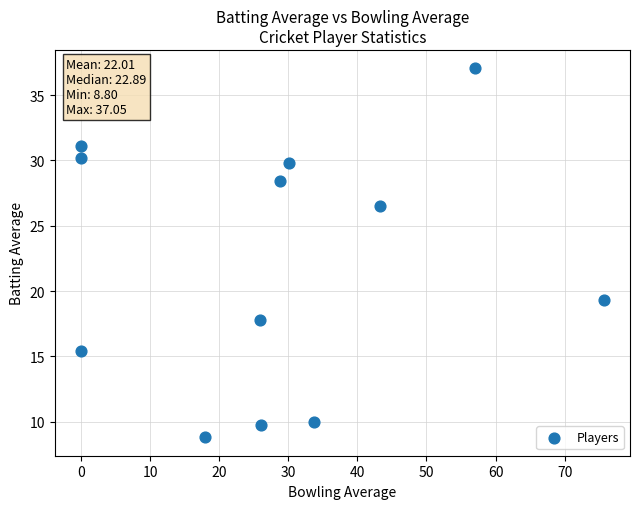

What is the average X value?

28.2